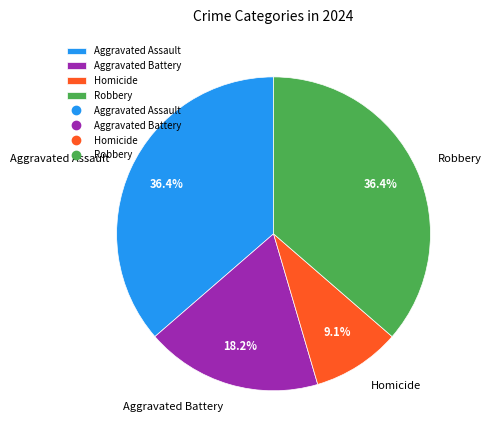

Which category has the smallest portion of the pie?

Homicide